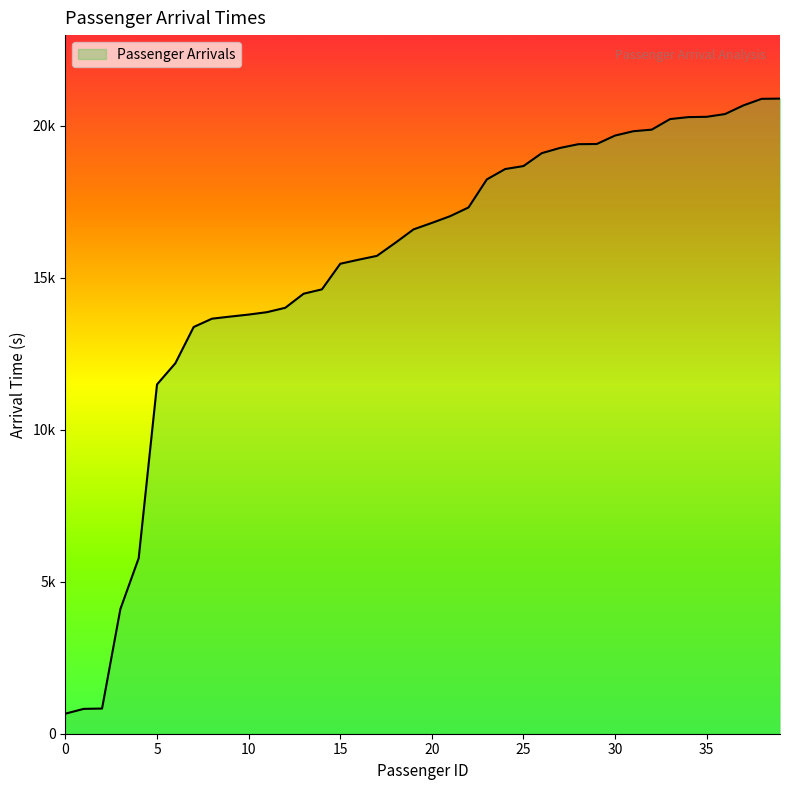

Count the number of data series in this chart.

1